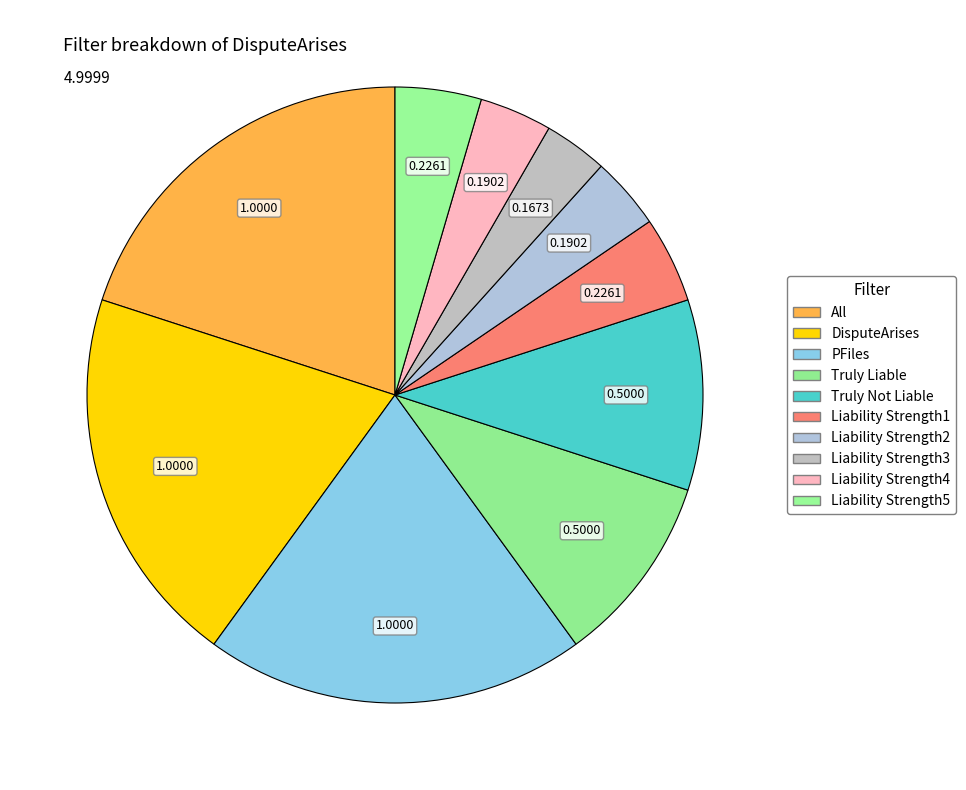

Do Liability Strength3 and DisputeArises together represent more than half of the pie?

No